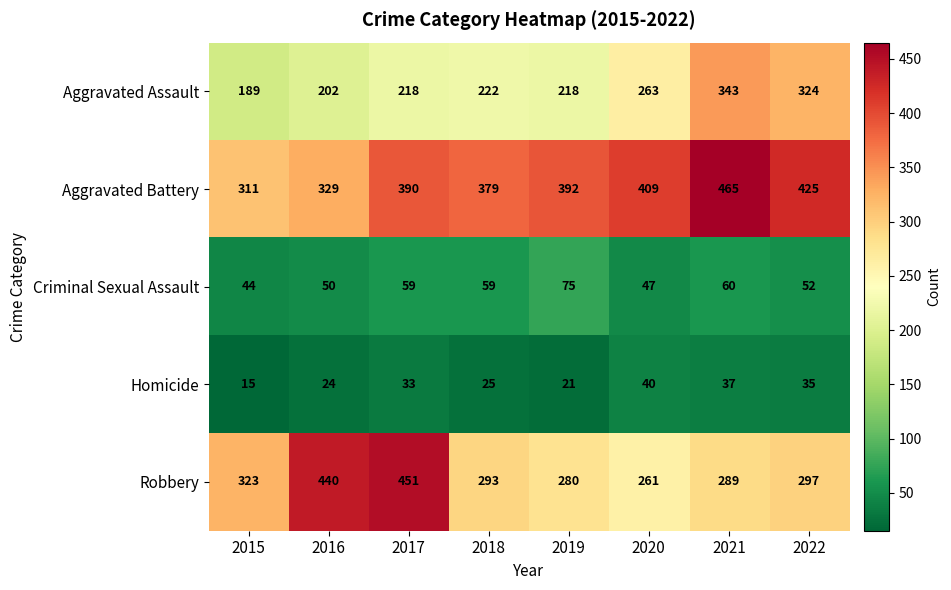

What is the highest value of the Homicide series?

40